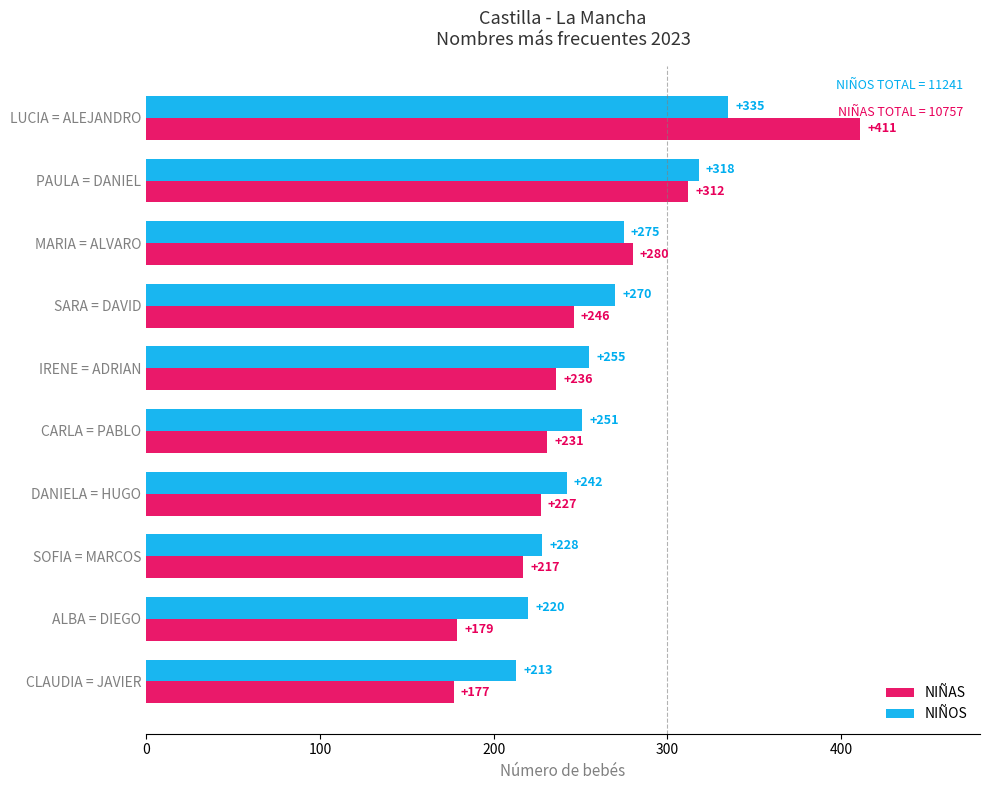

Is it true that NIÑOS equals 97 at CLAUDIA = JAVIER?

False